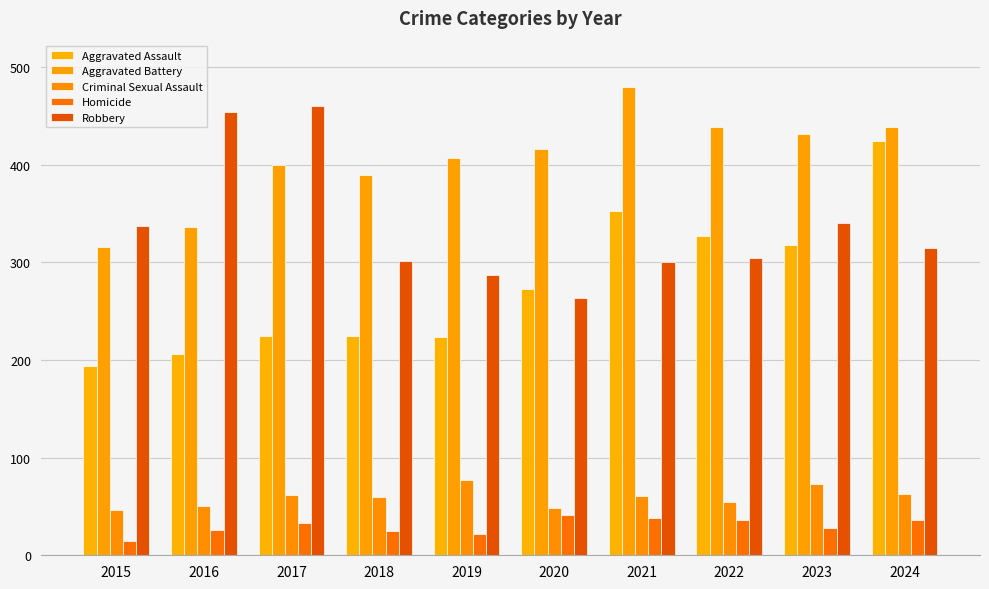

What is the sum of the Homicide values at 2017 and 2019?

55